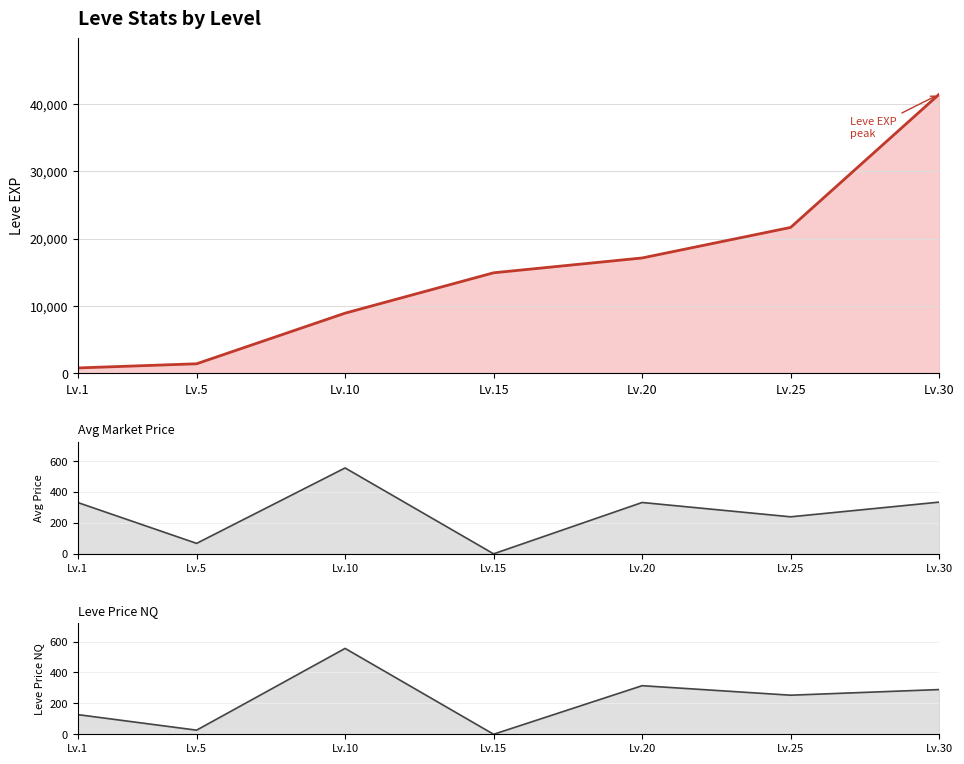

Is the value of LevePriceNQ at Lv.15 greater than the value of Leve EXP at Lv.15?

No